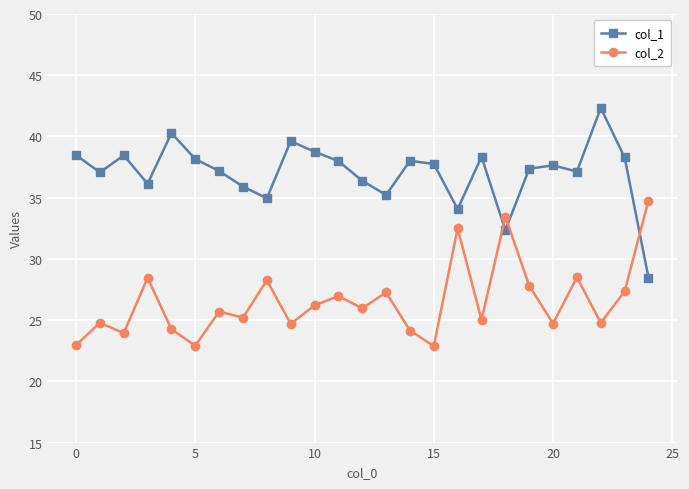

Does the chart have visible grid lines?

Yes